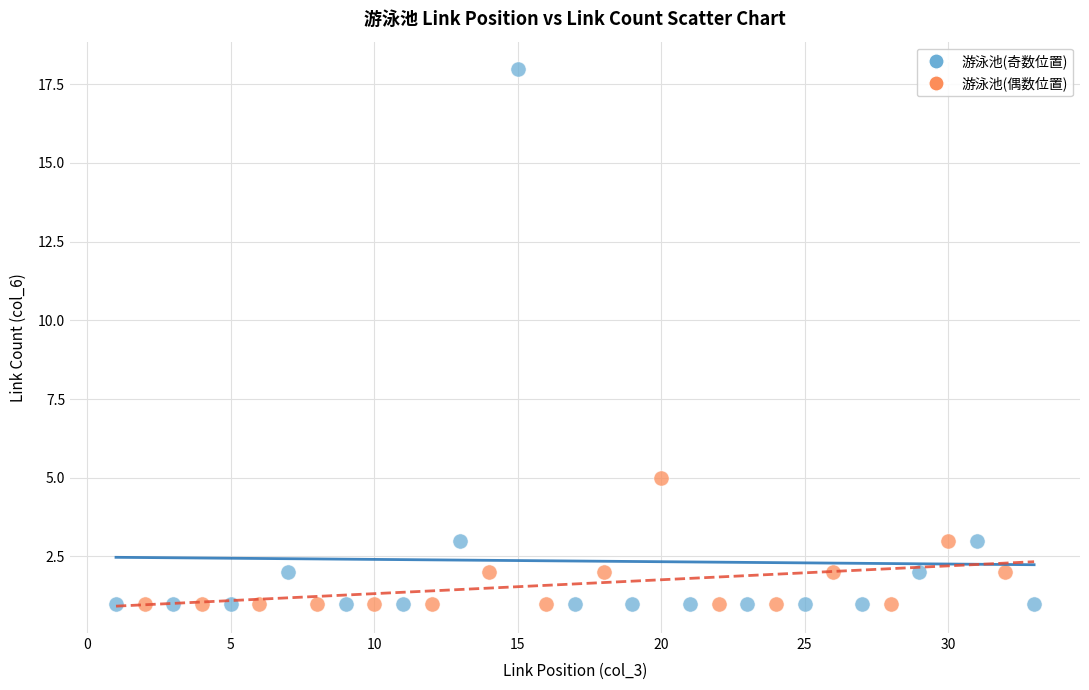

Which series has the widest spread of Y values?

游泳池(奇数位置)